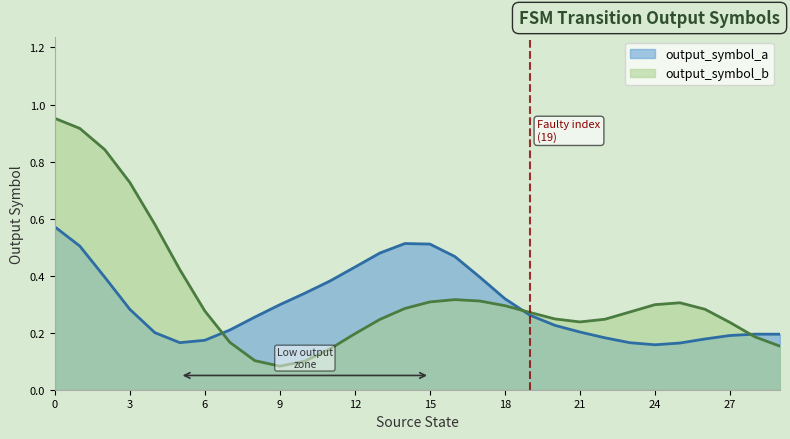

Where is output_symbol_b nearest to the value 0?

9